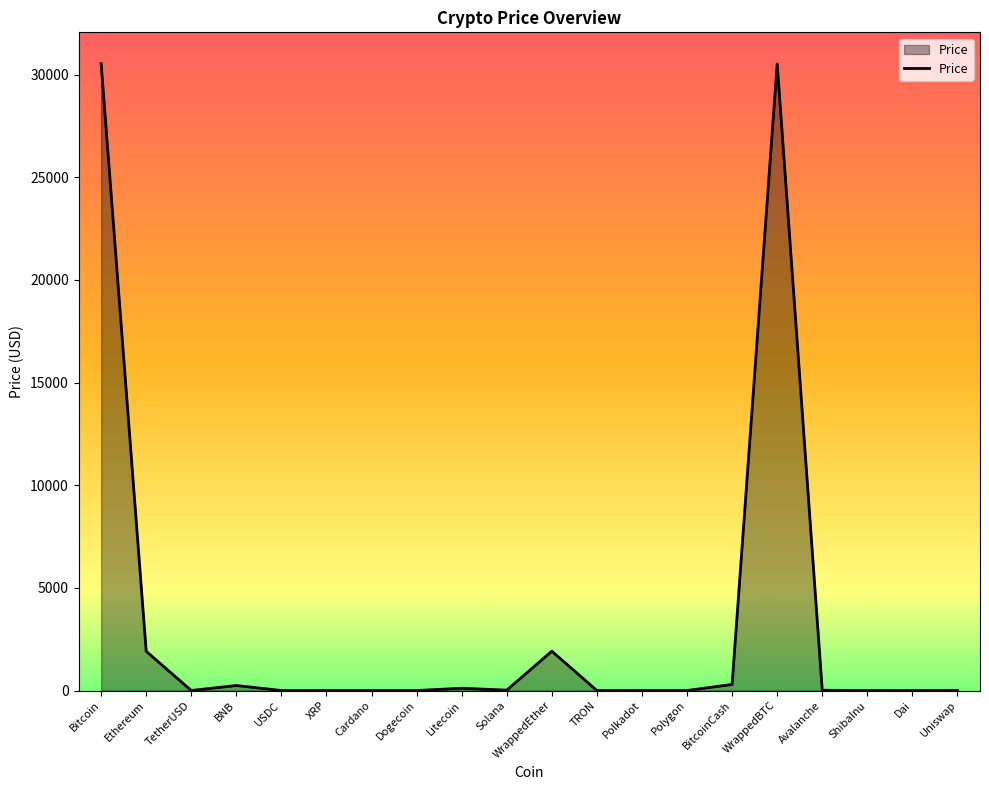

How many lines are shown in the chart?

1